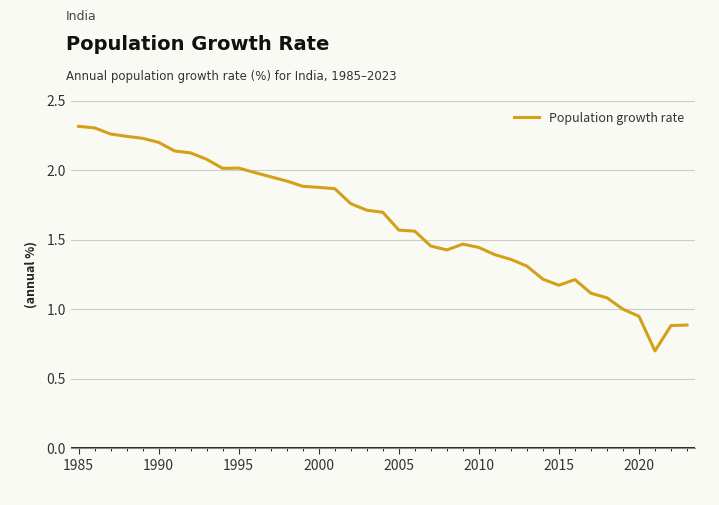

What is the smallest value displayed?

0.7